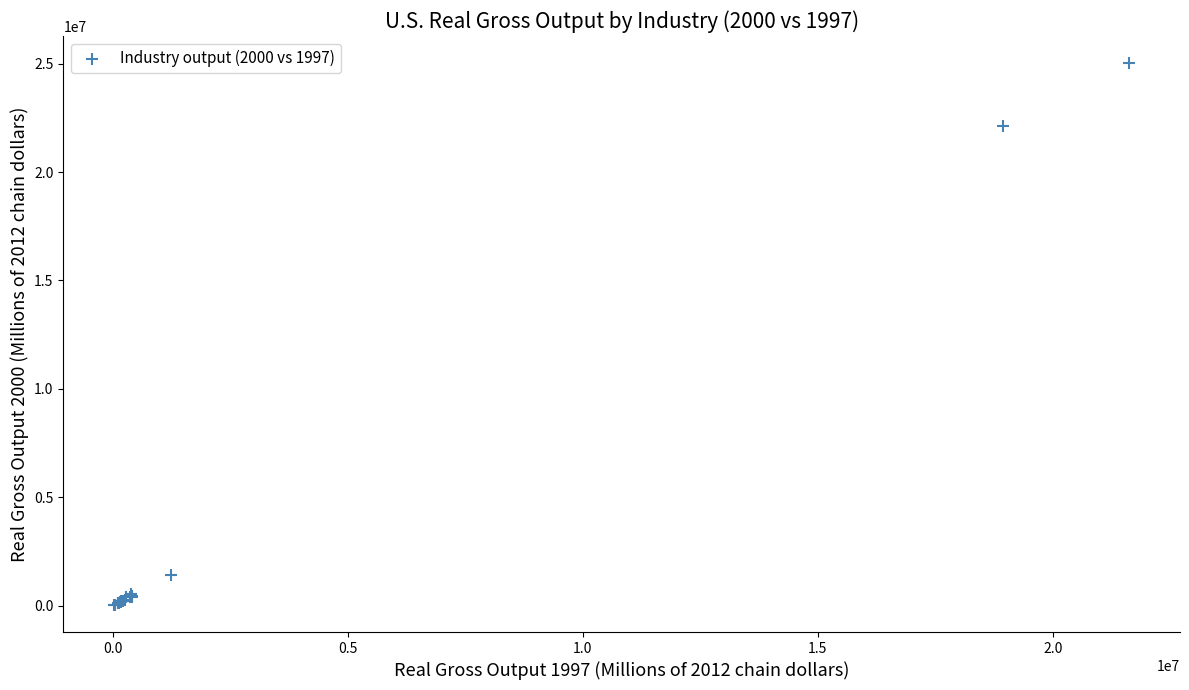

What Y value in the scatter plot is closest to 12527203?

22114294